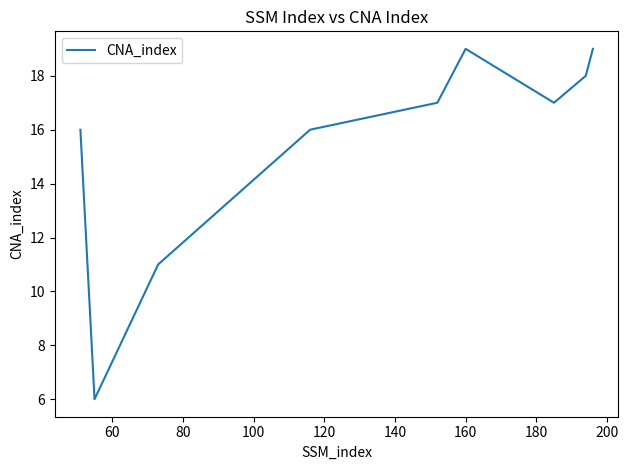

What is the difference between the maximum and minimum values?

13